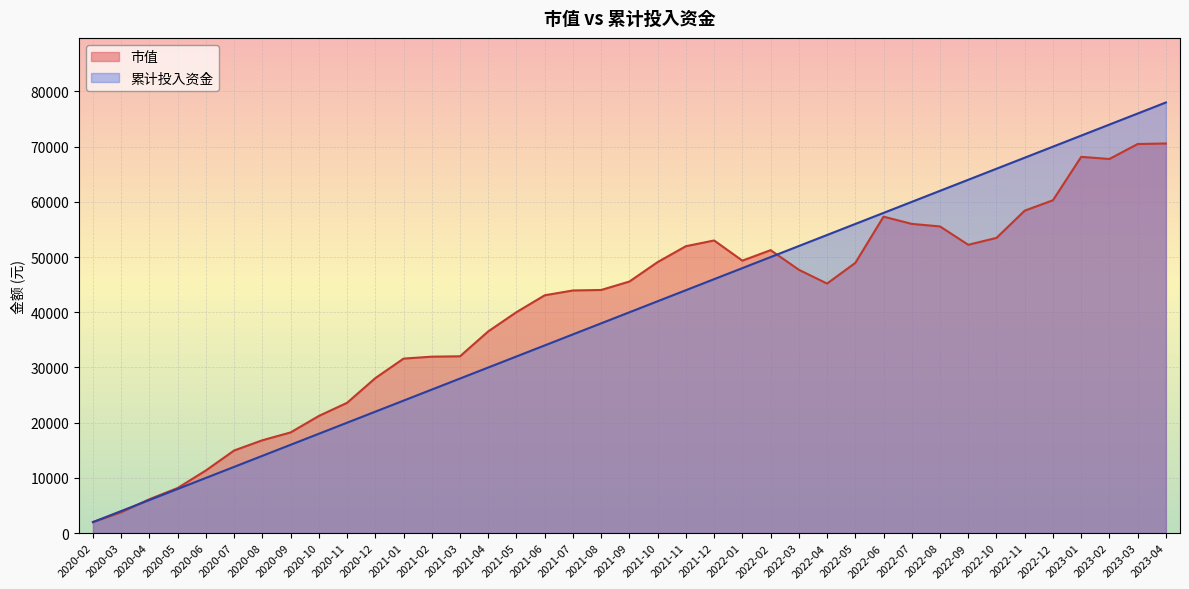

What are all the series names shown in the legend?

市值, 累计投入资金